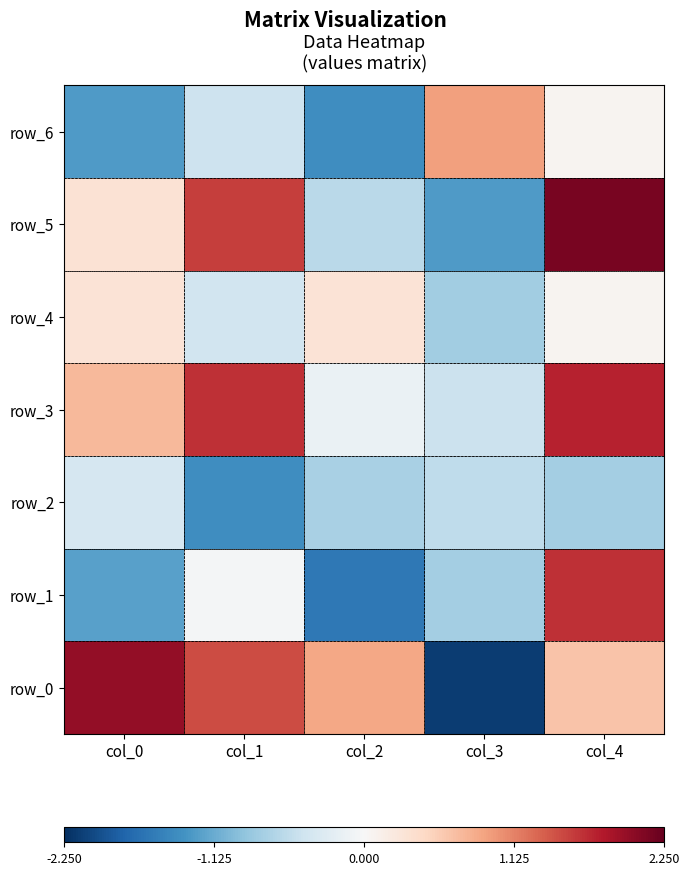

True or false: row_4 has a value of -0.2 at col_1.

False